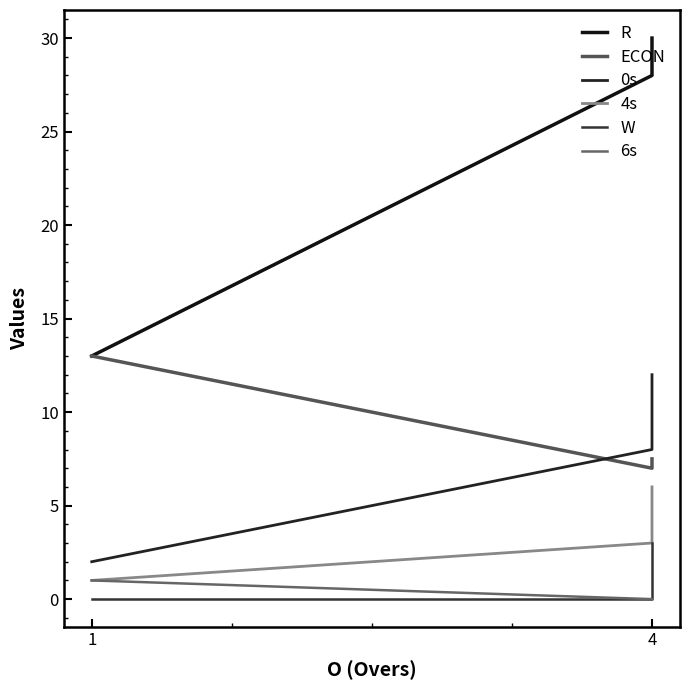

Is this an area chart (filled region under the line)?

No